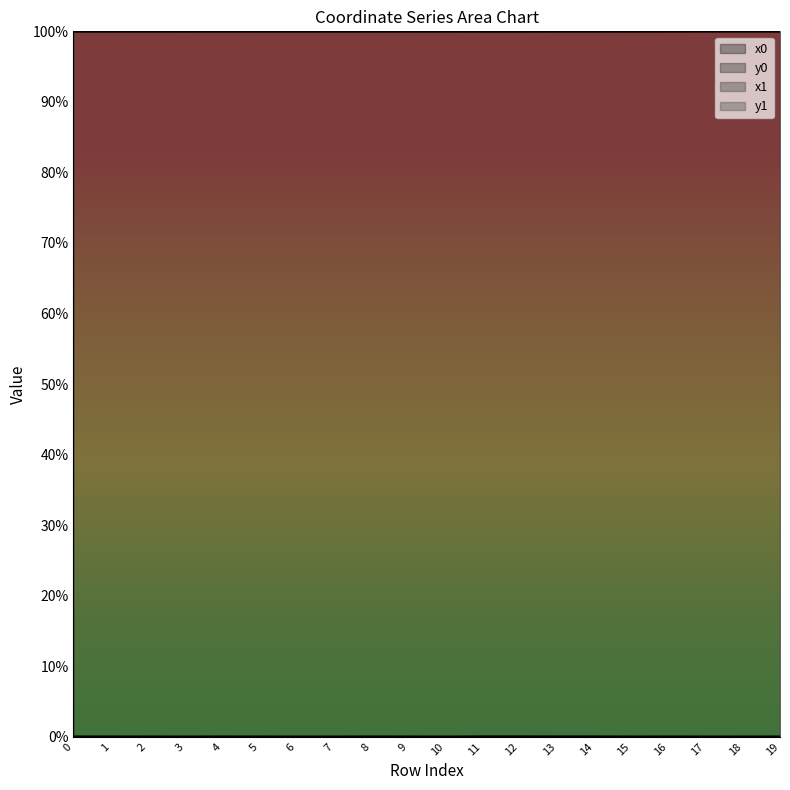

At which label is x1 closest to 99?

12